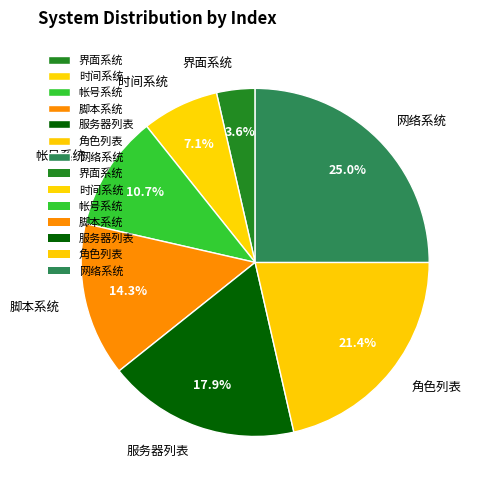

Between 角色列表 and 帐号系统, which is larger?

角色列表